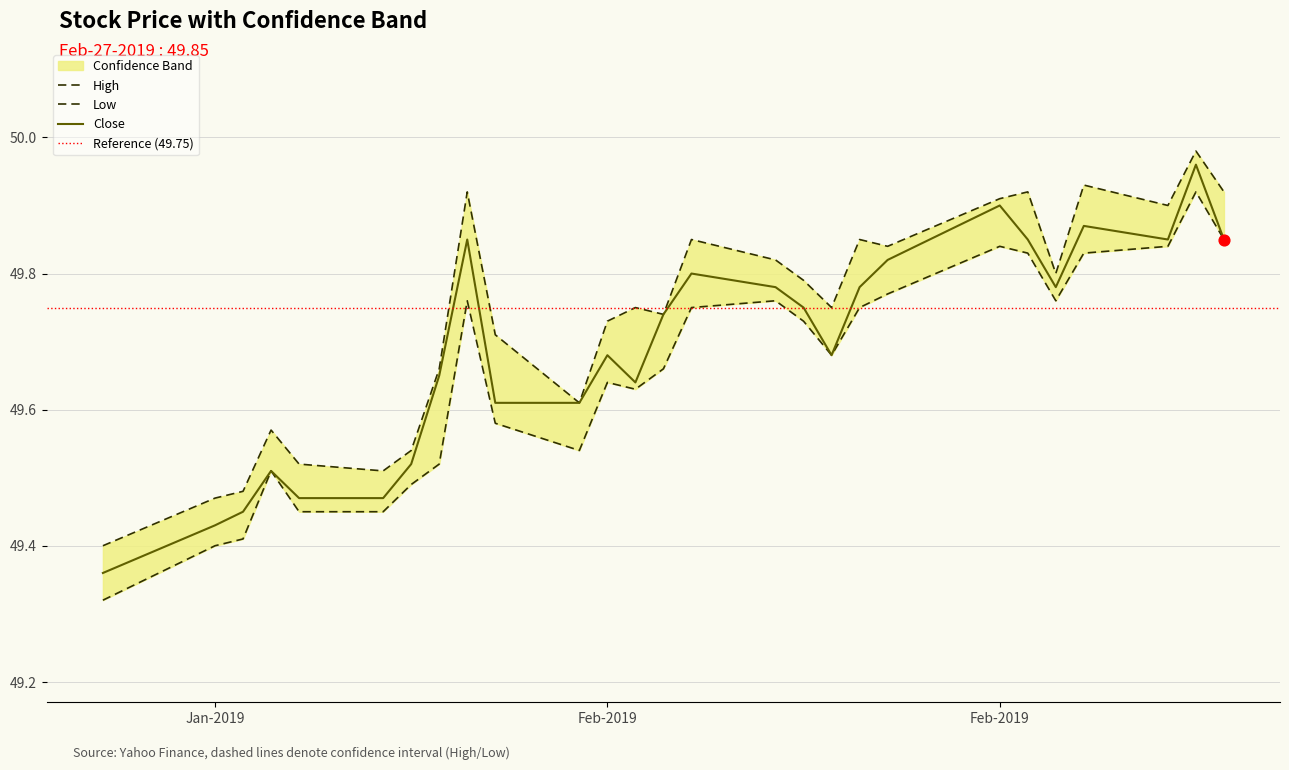

Which series contains the lowest Y value?

low